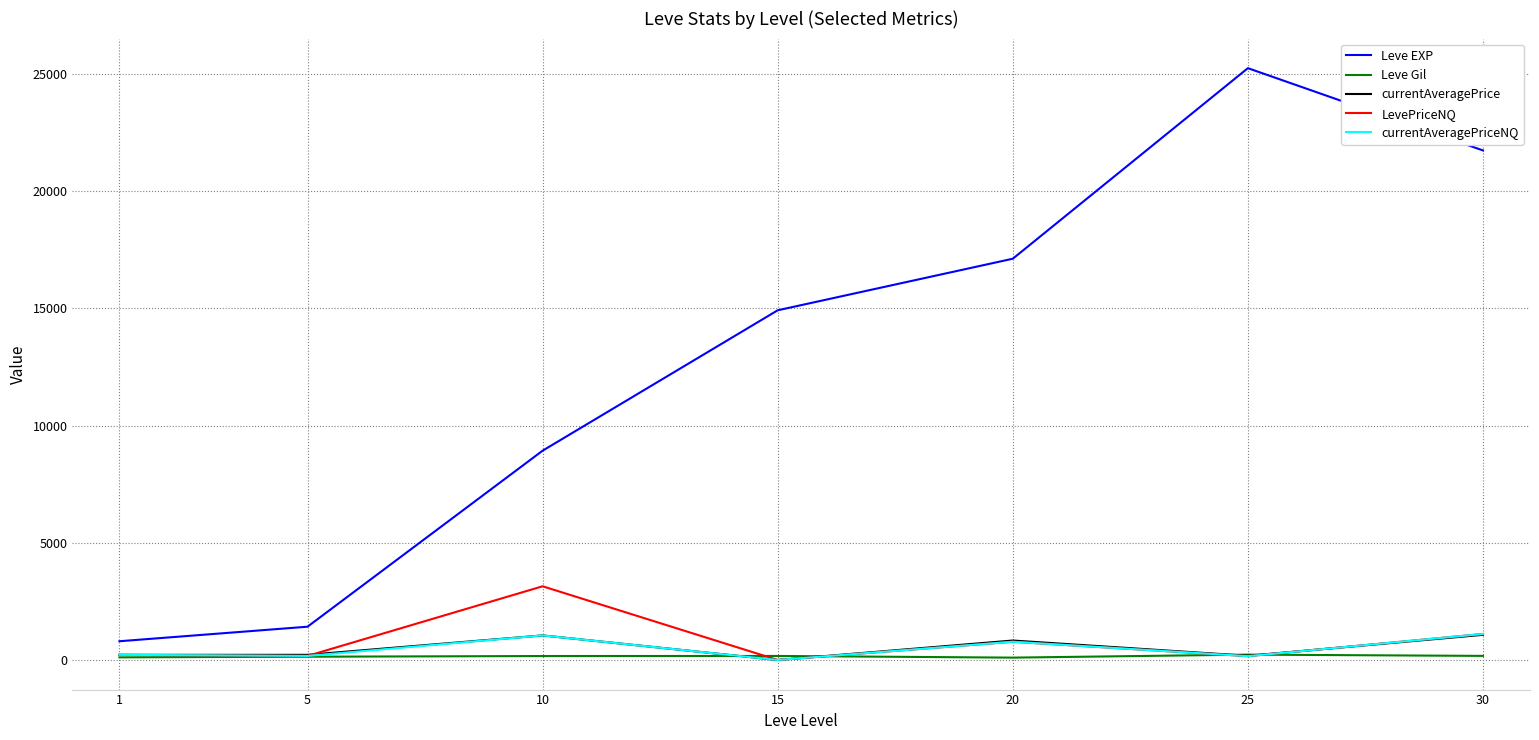

What is the maximum value shown in the chart?

25250.0